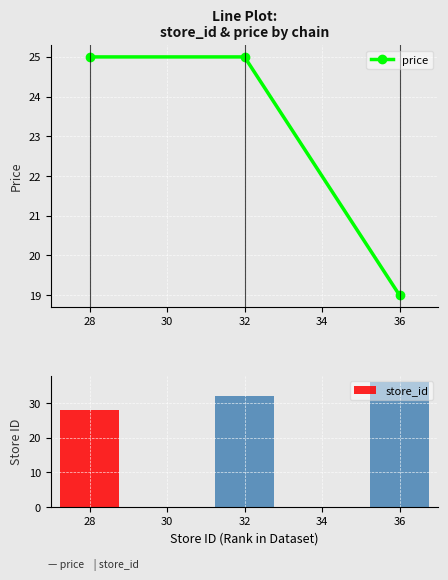

What is the difference between the second highest and minimum values in the price series?

6